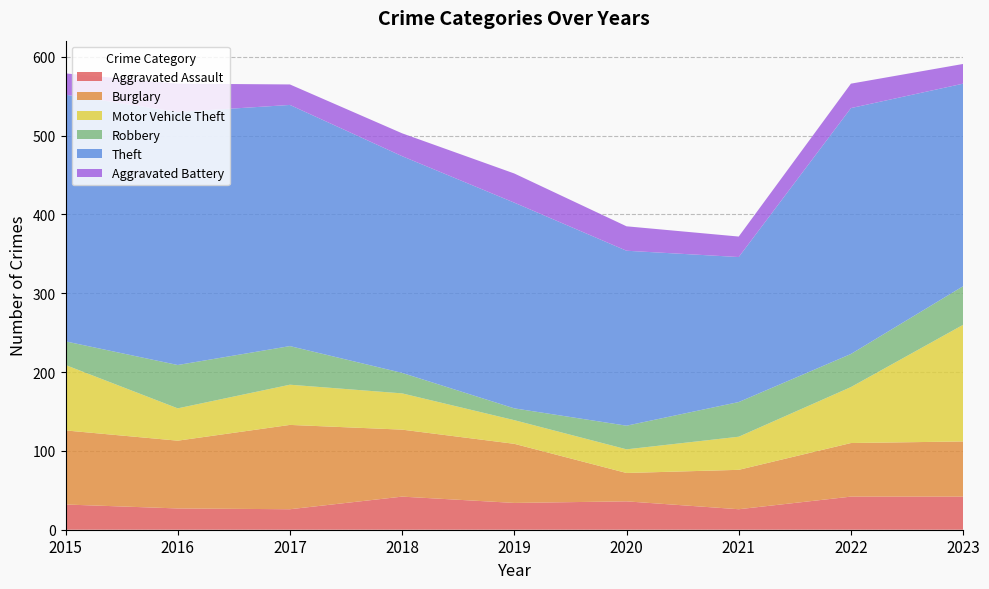

Reading left to right, what are all the values shown in this chart?

Aggravated Assault: 2015=32	2016=27	2017=26	2018=42	2019=34	2020=36	2021=26	2022=42	2023=42
Burglary: 2015=94	2016=86	2017=107	2018=85	2019=75	2020=36	2021=50	2022=68	2023=70
Motor Vehicle Theft: 2015=83	2016=41	2017=51	2018=46	2019=30	2020=30	2021=42	2022=71	2023=148
Robbery: 2015=30	2016=55	2017=49	2018=26	2019=15	2020=30	2021=44	2022=42	2023=49
Theft: 2015=313	2016=321	2017=306	2018=275	2019=261	2020=222	2021=184	2022=312	2023=257
Aggravated Battery: 2015=27	2016=36	2017=26	2018=29	2019=37	2020=31	2021=26	2022=31	2023=25